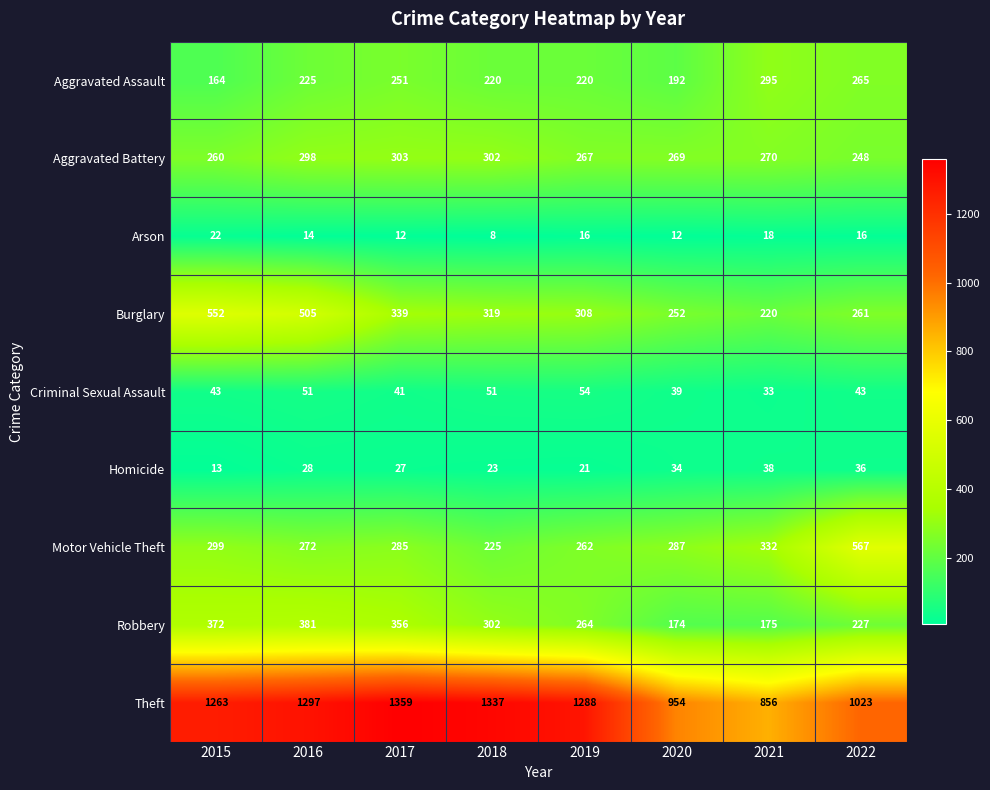

At which category is the sum across all series the highest?

2016